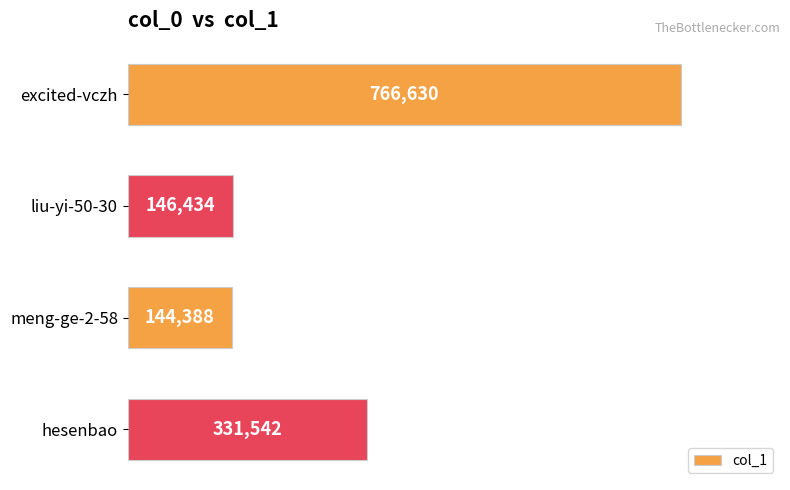

True or false: the data shows 766630 at excited-vczh.

True